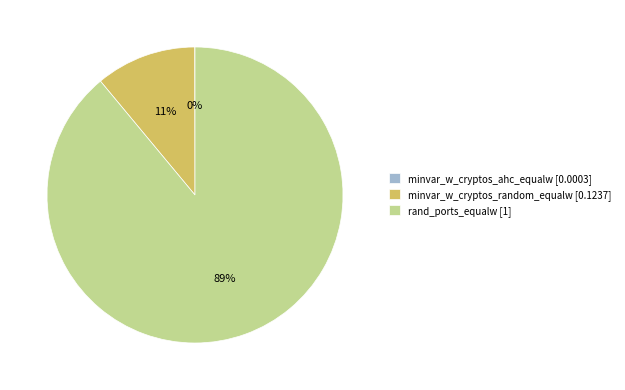

To the nearest percent, what is the combined percentage of rand_ports_equalw [1] and minvar_w_cryptos_random_equalw [0.1237]?

100%